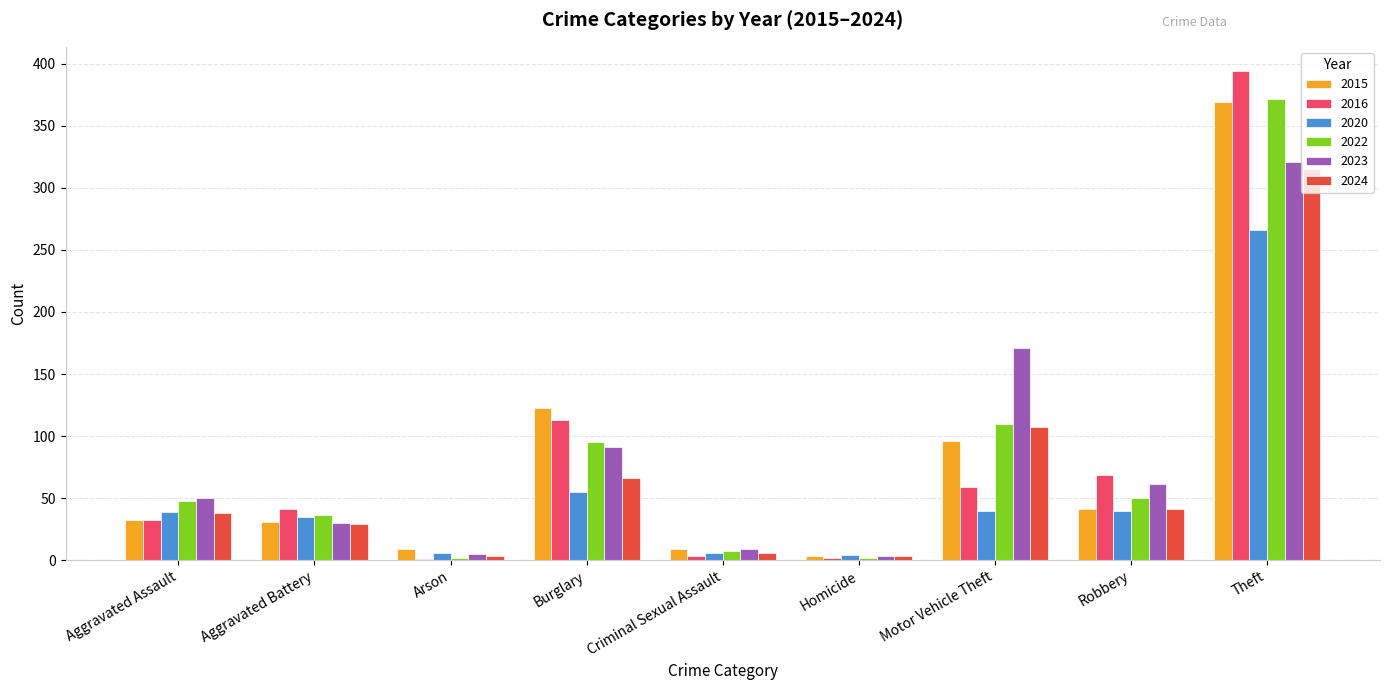

What is the maximum value for 2022?

372